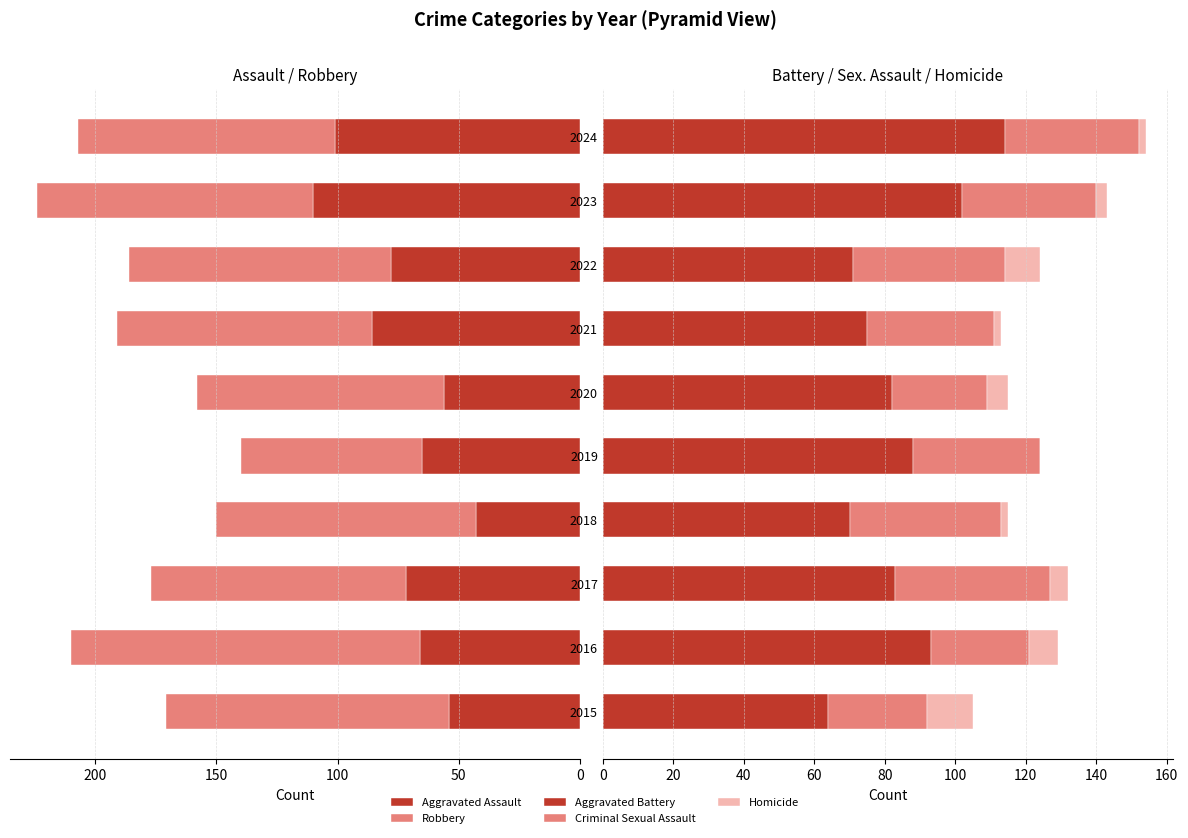

How many distinct data groups are displayed?

5